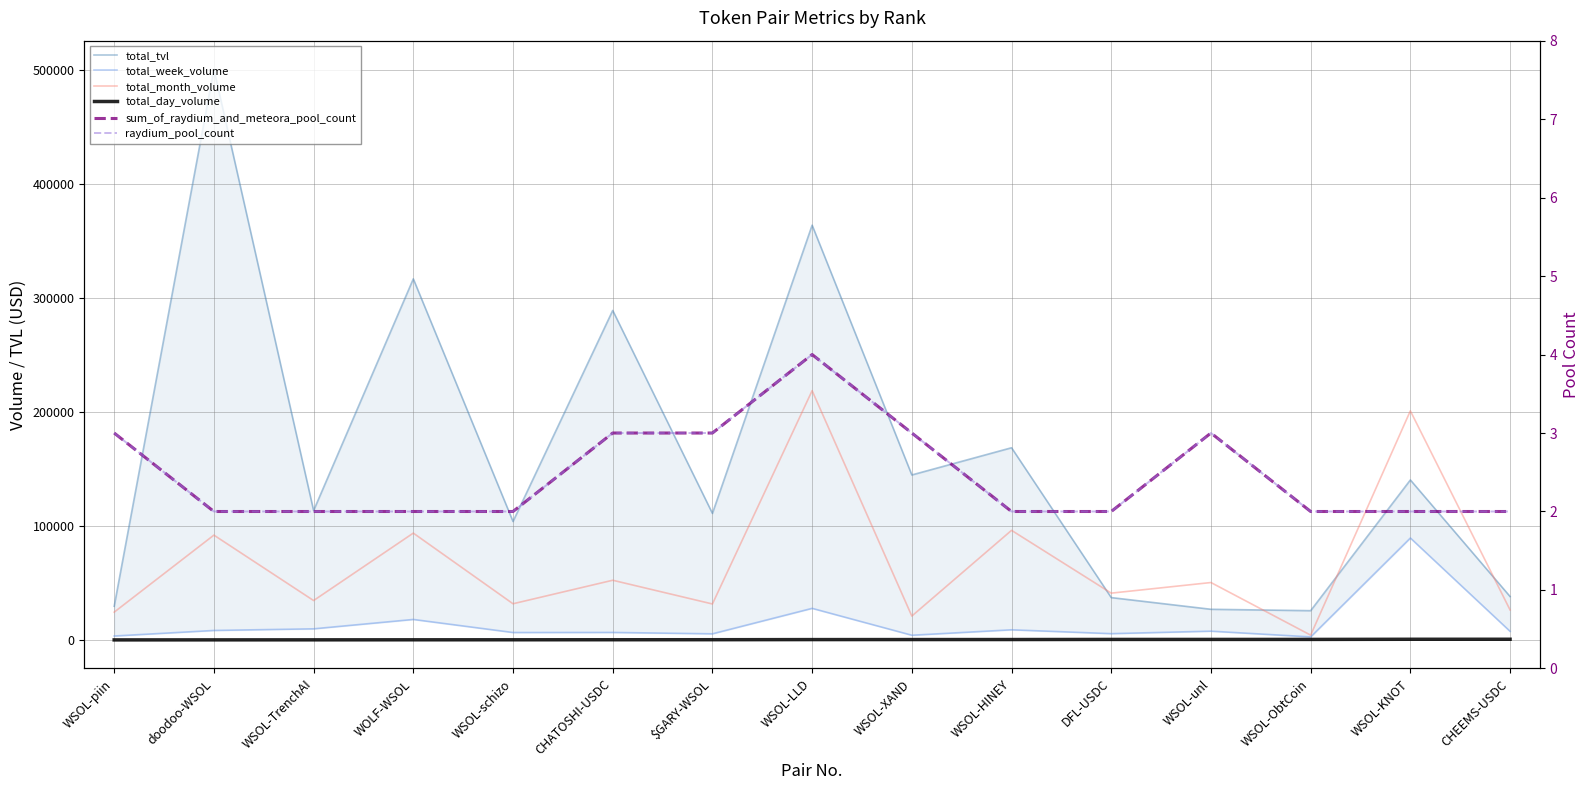

What is the sum of all total_tvl values?

2413296.0